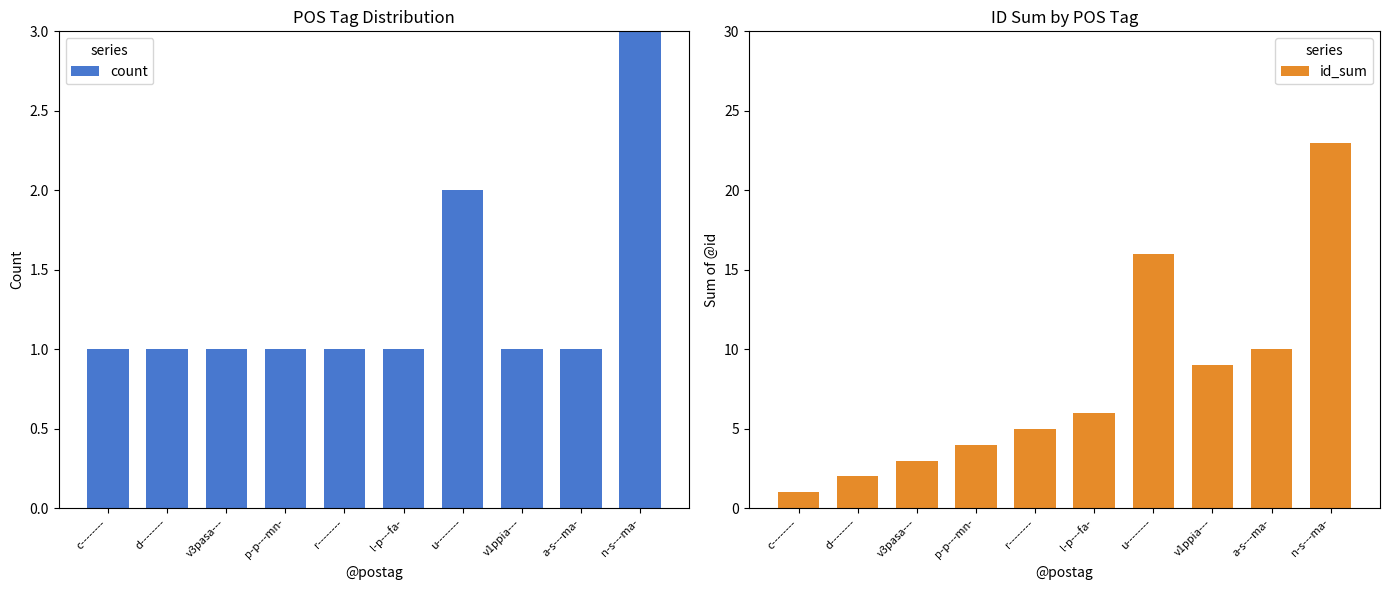

What is the sum of the id_sum values at l-p---fa- and d--------?

8